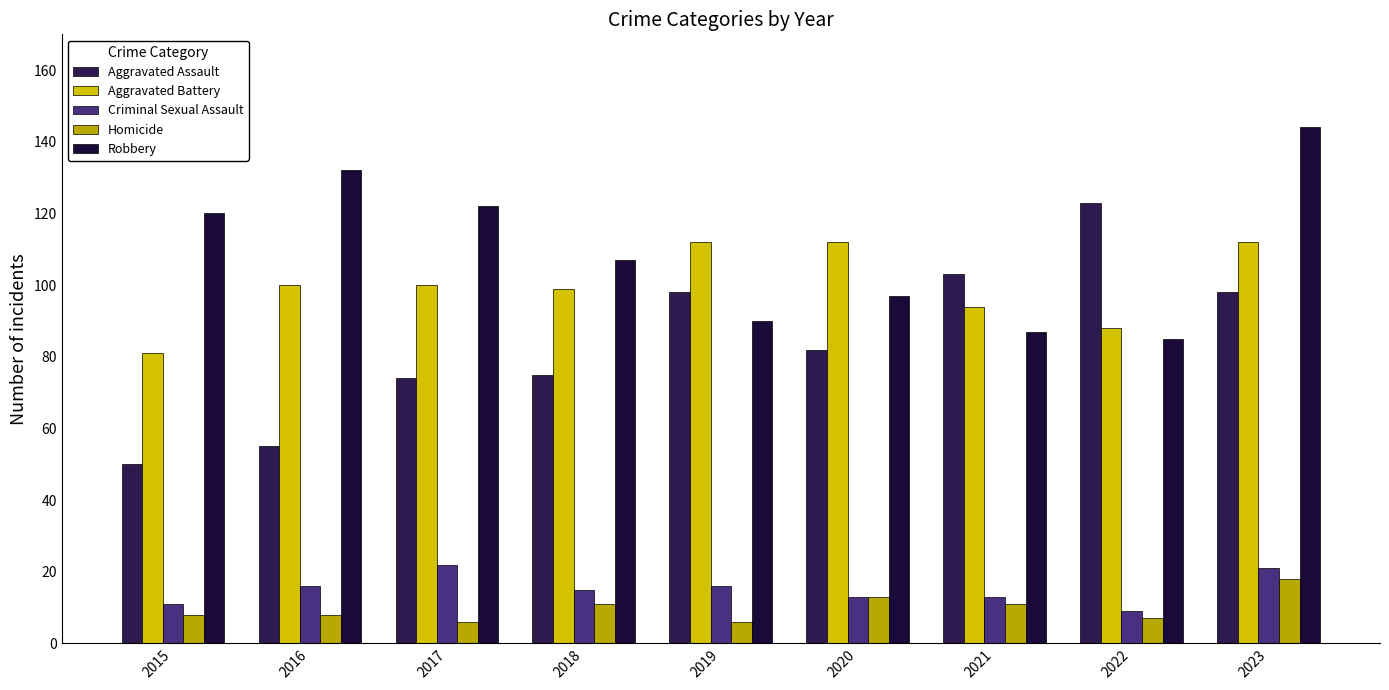

What is the spread (max minus min) of values at 2020?

99